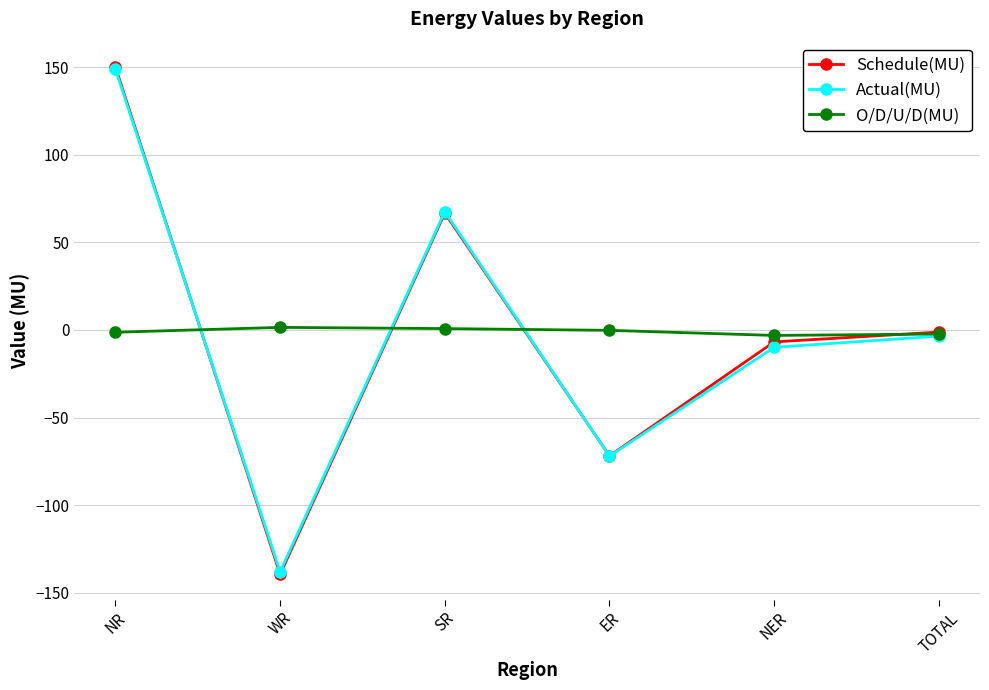

What are all the series names shown in the legend?

Schedule(MU), Actual(MU), O/D/U/D(MU)